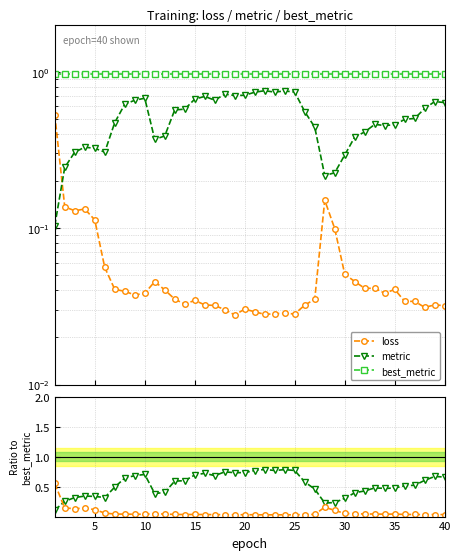

True or false: best_metric has more than 0 points higher than both neighbors.

False